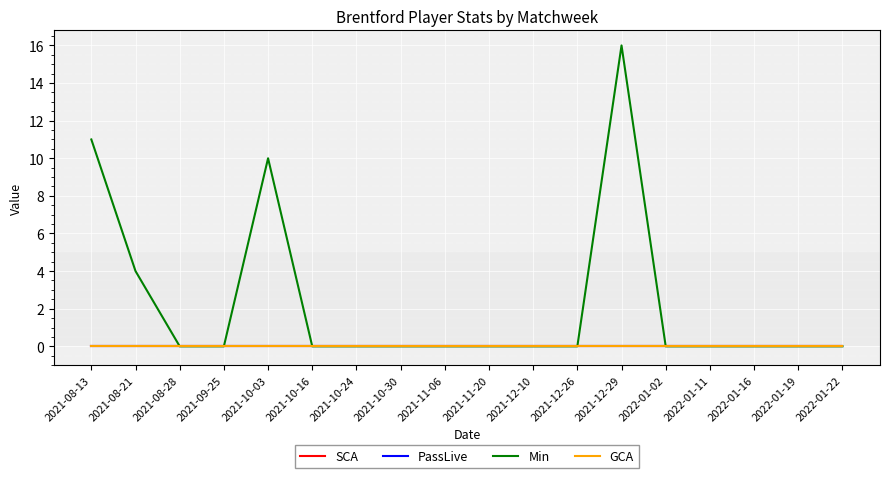

Does the chart display data point markers on the line(s)?

No